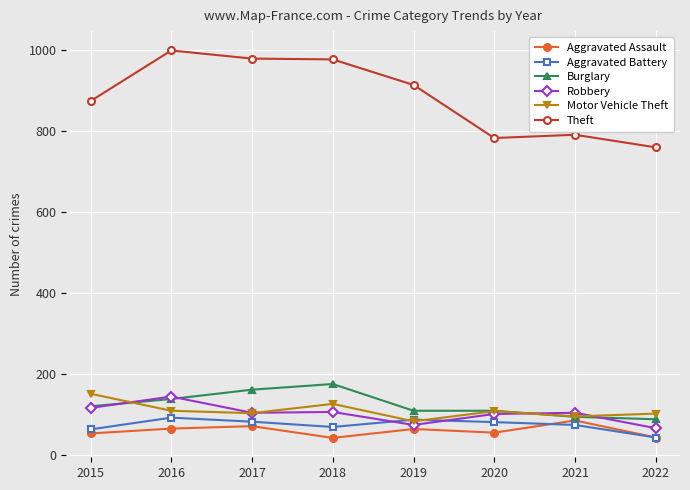

At which label does Aggravated Battery first exceed 82?

2016